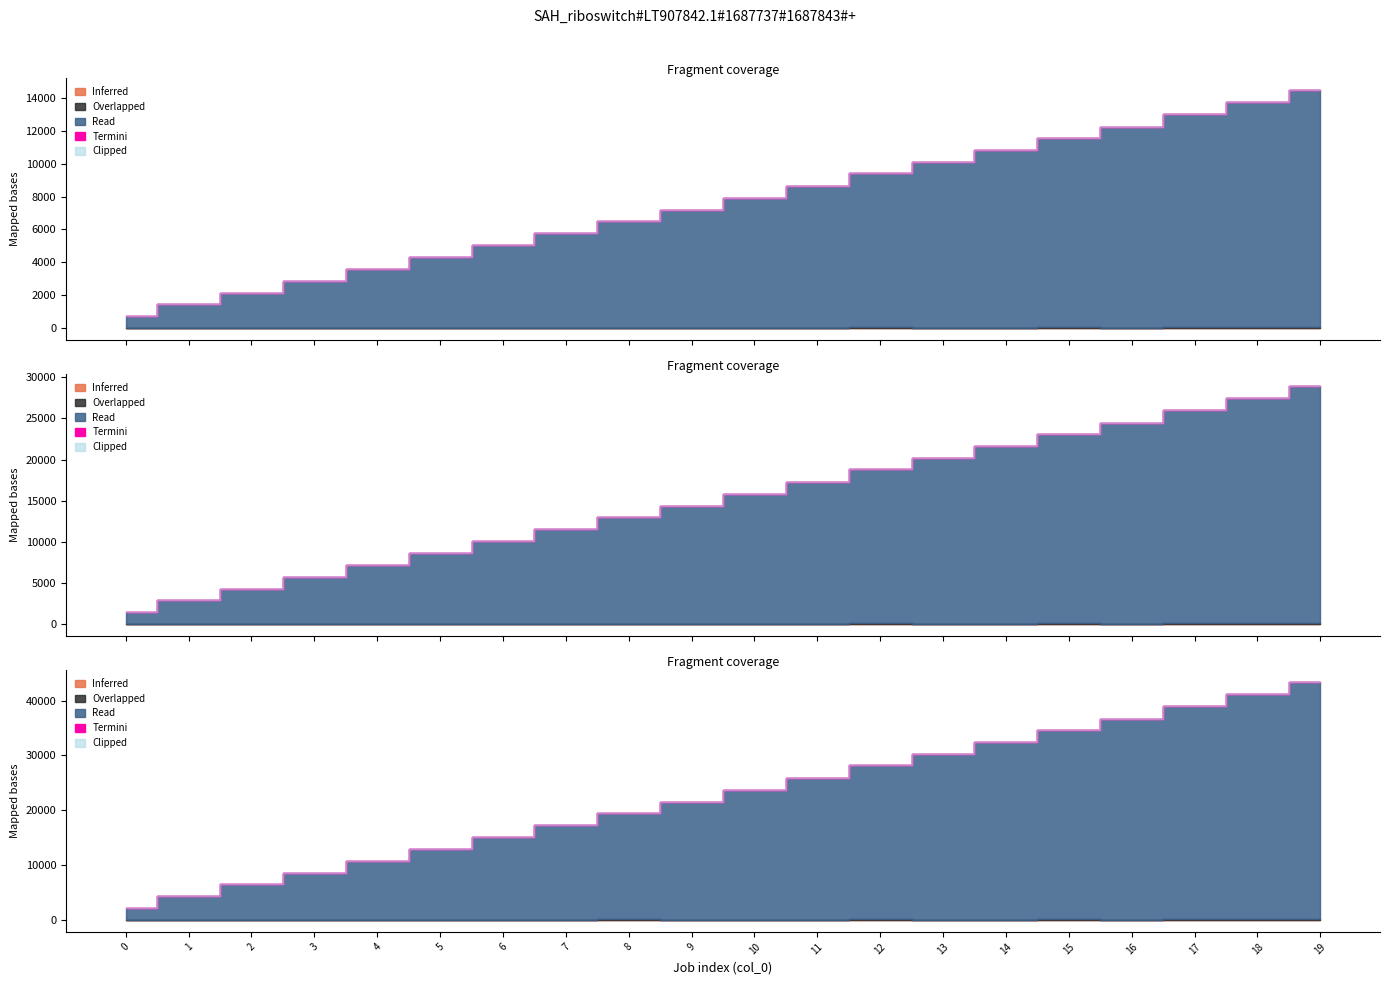

What is the sum of all Overlapped values?

3